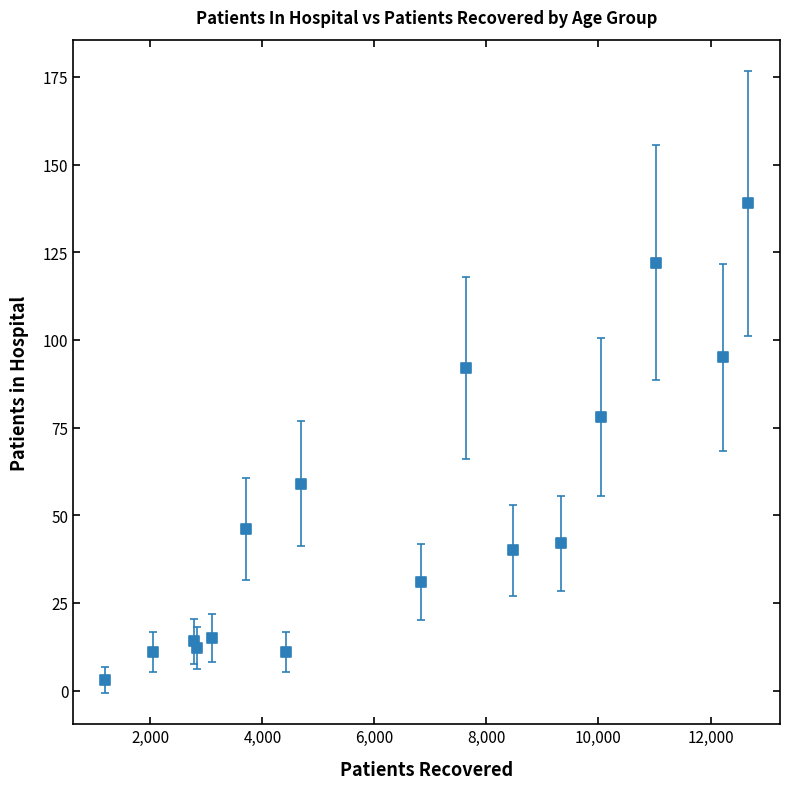

What is the range of X values (max minus min)?

11470